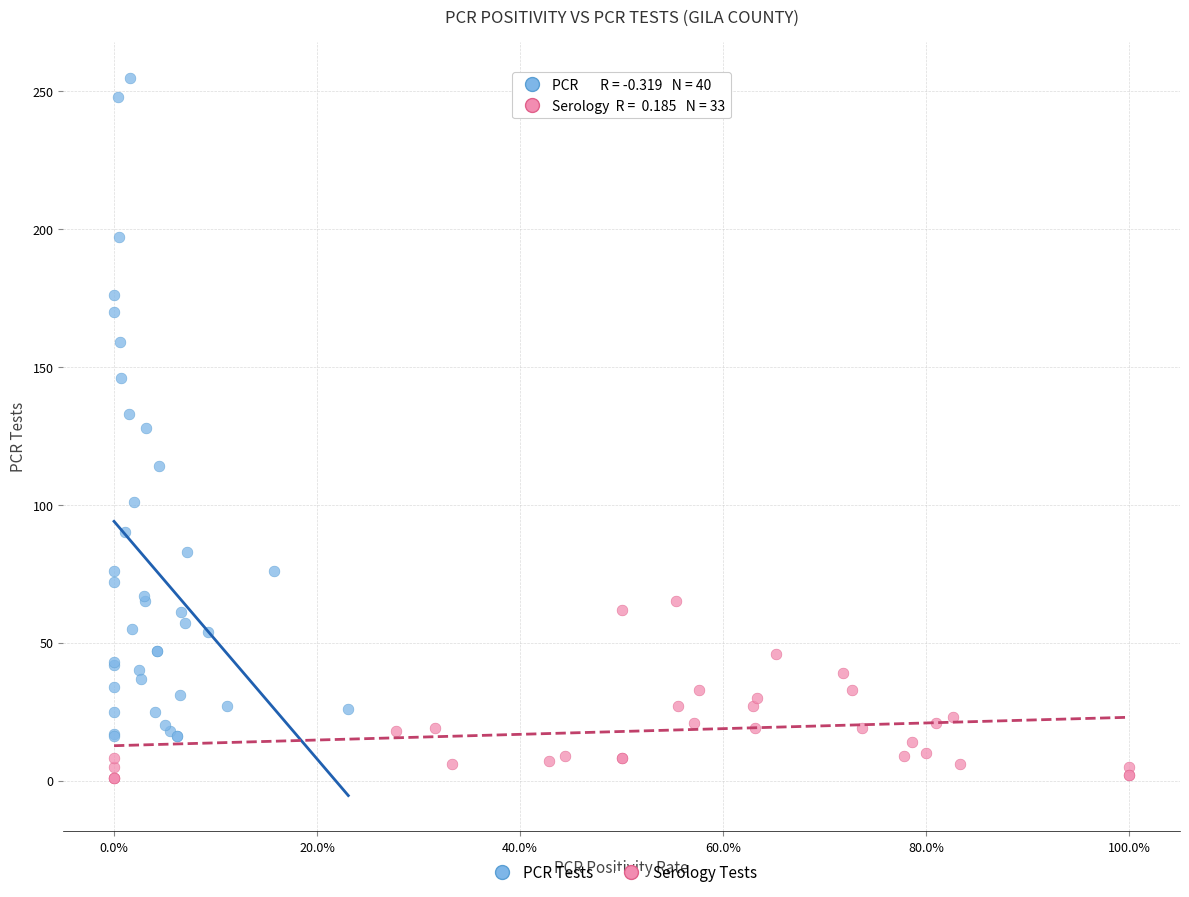

Which series reaches the maximum Y coordinate?

PCR Tests